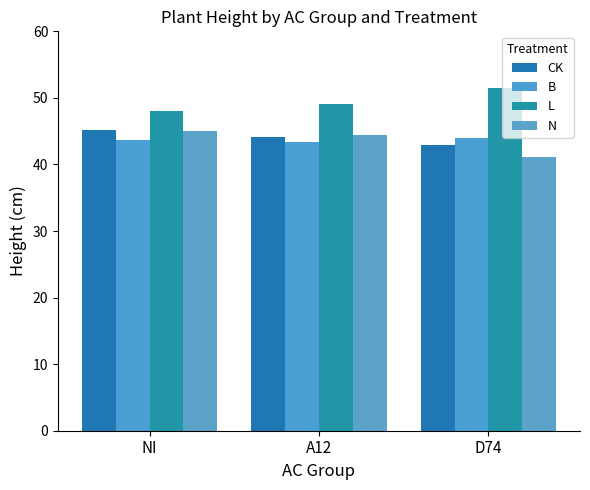

Which series has the largest total across all categories?

L